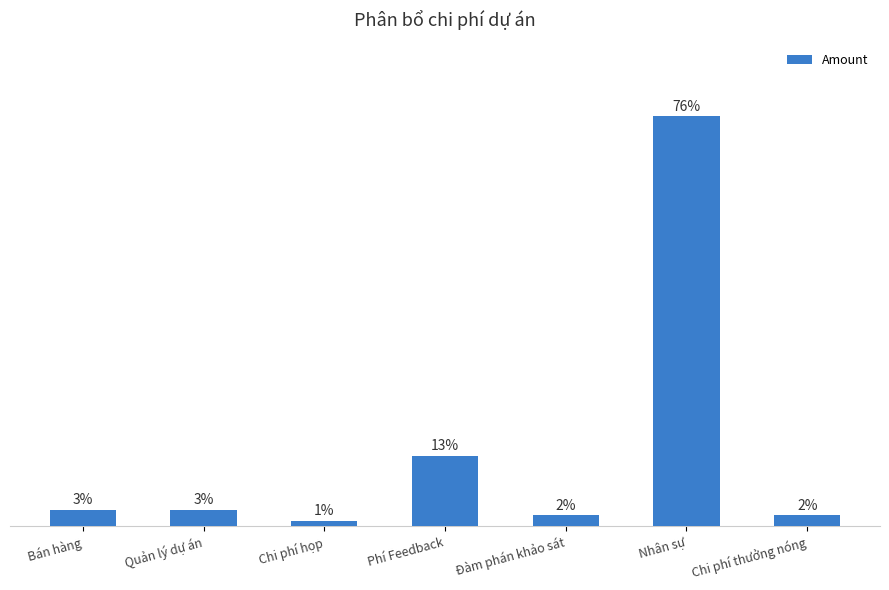

Does the chart contain stacked bars?

No